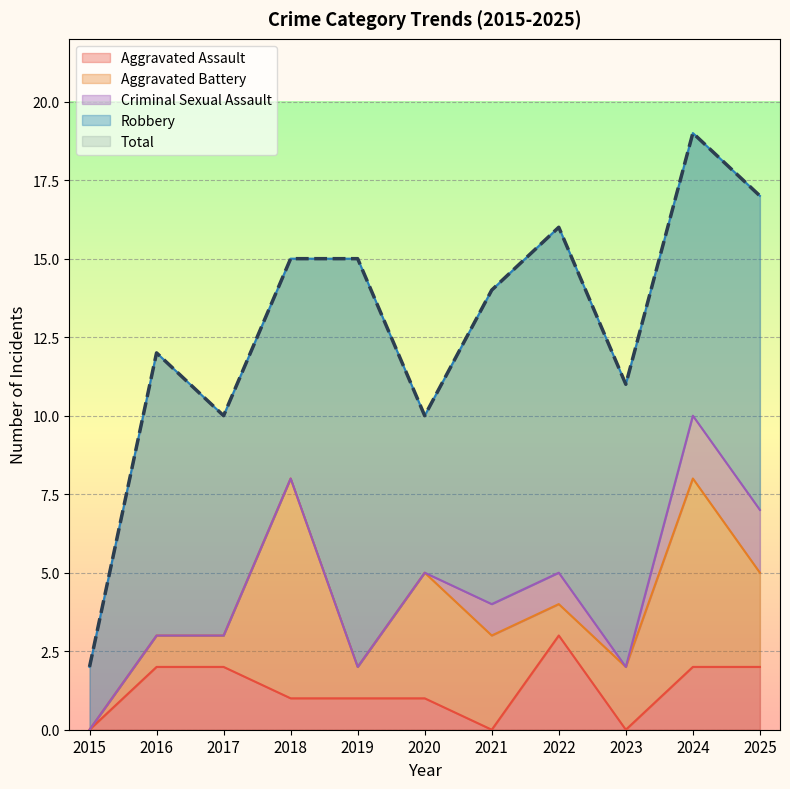

The Aggravated Battery series shows 7 at 2018. True or false?

True